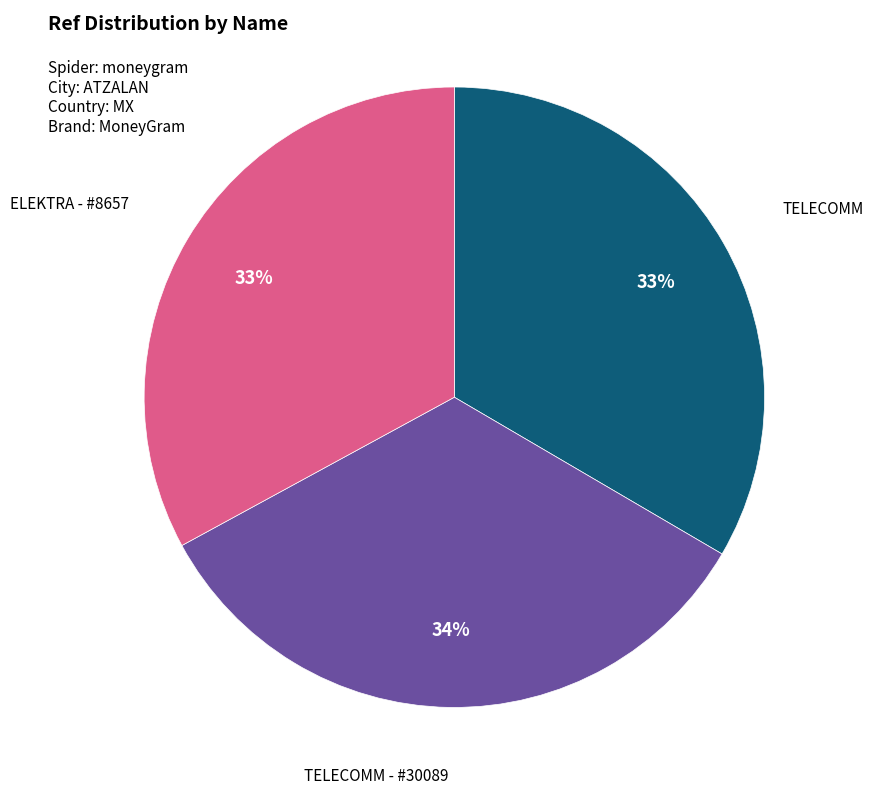

Count the number of slices in the pie.

3